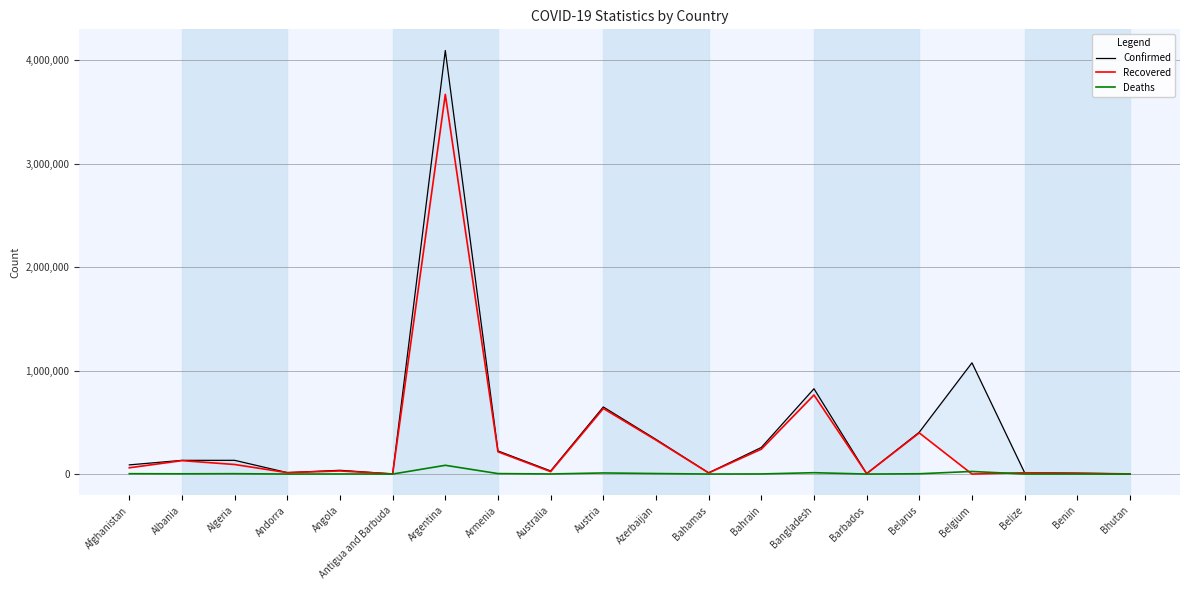

Which category has the lowest value in the Recovered series?

Belgium